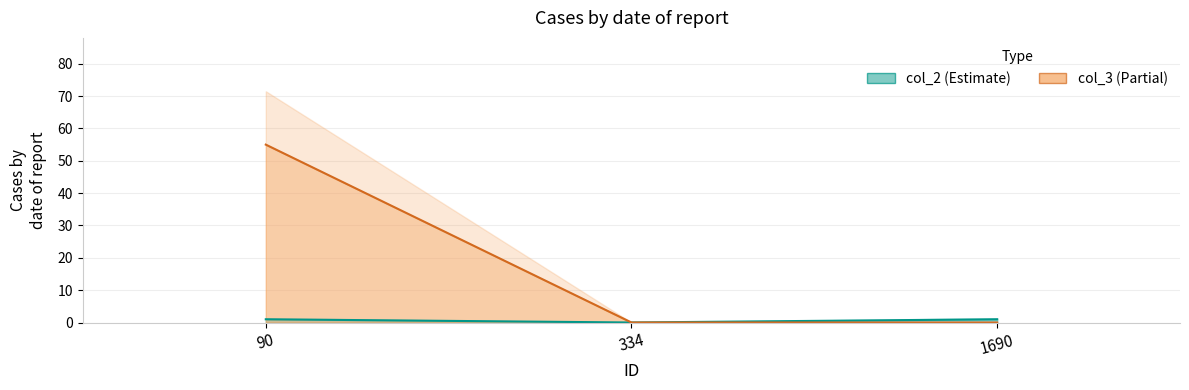

Which category has the lowest value in the col_3 series?

334